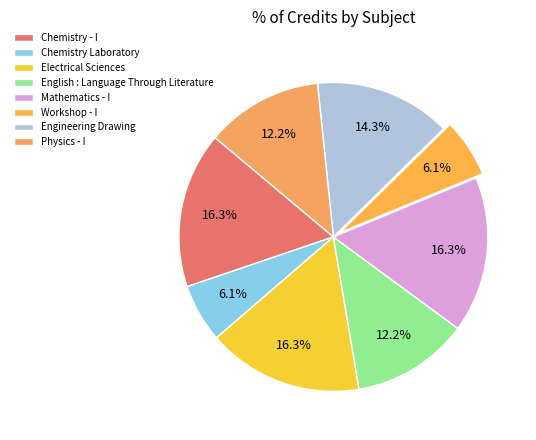

To the nearest percent, what is the combined percentage of Mathematics - I and Chemistry Laboratory?

22%